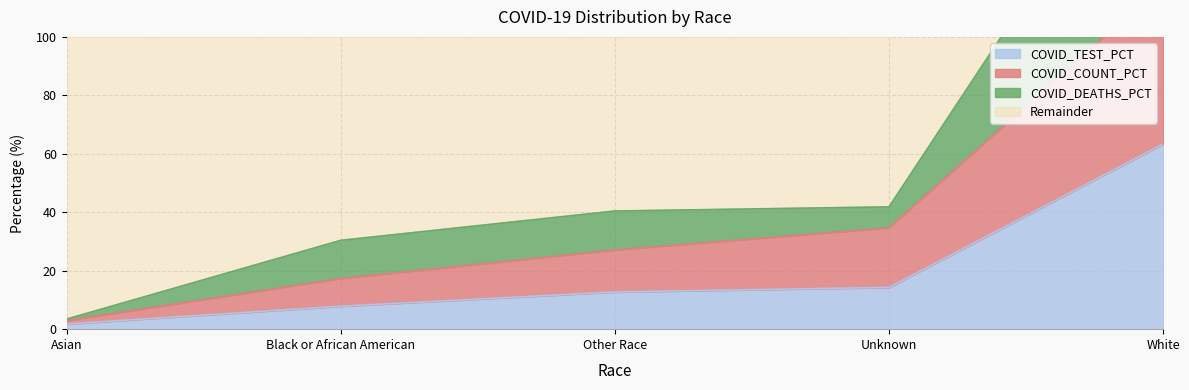

What is the total value across all series at White?

365.3